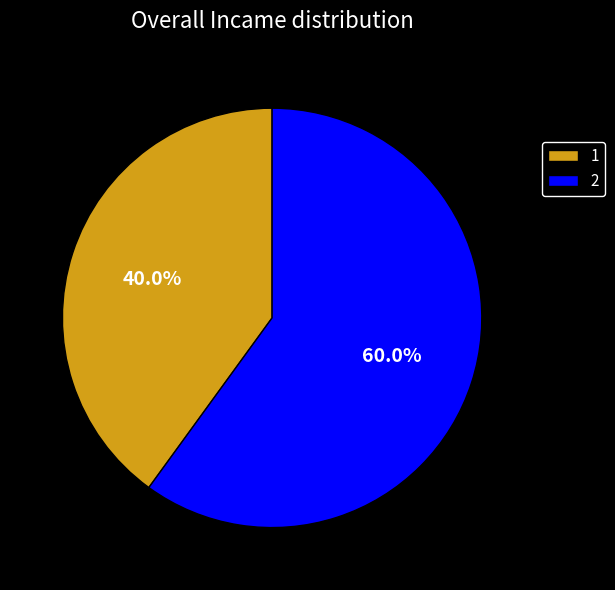

What percentage is the 2 slice, to the nearest percent?

60%